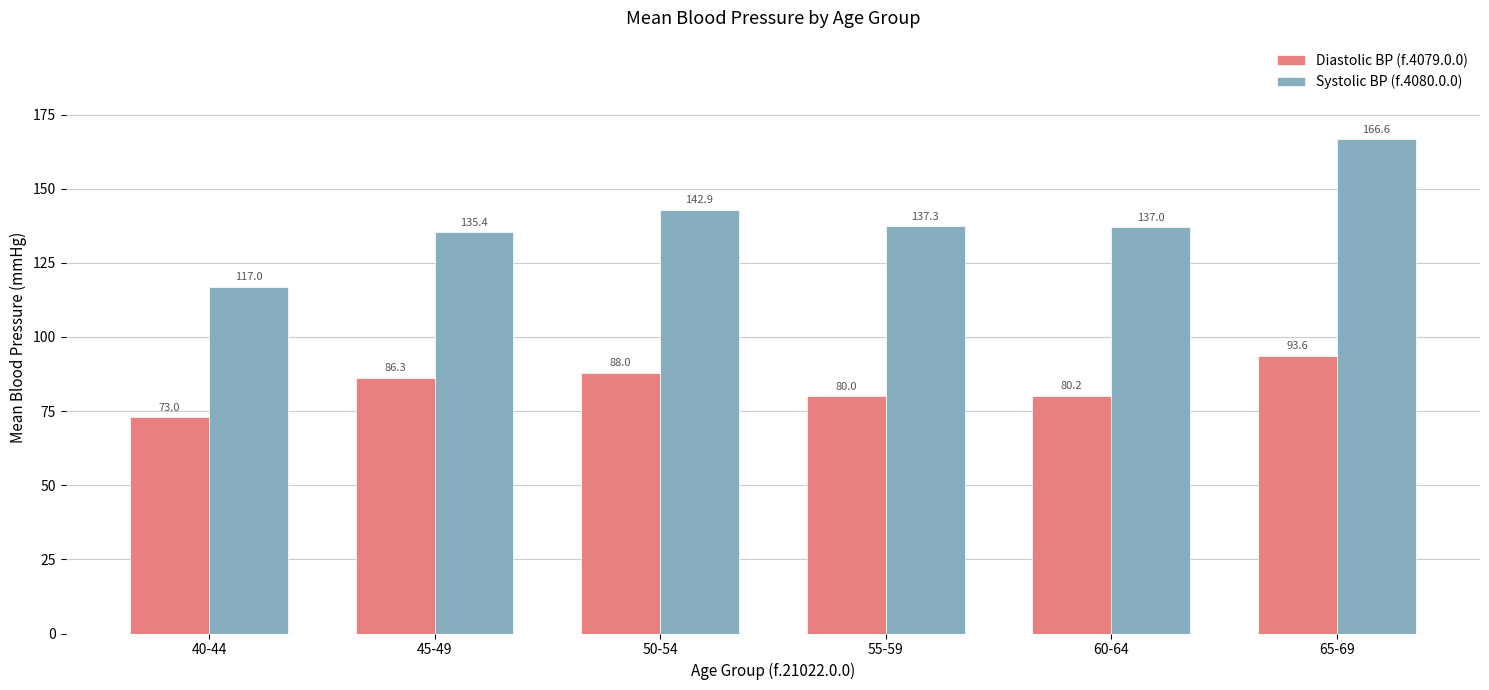

Reading left to right, transcribe all the data shown in this chart.

Diastolic BP (f.4079.0.0): 40-44=73.0	45-49=86.3	50-54=88.0	55-59=80.0	60-64=80.2	65-69=93.6
Systolic BP (f.4080.0.0): 40-44=117.0	45-49=135.4	50-54=142.9	55-59=137.3	60-64=137.0	65-69=166.6